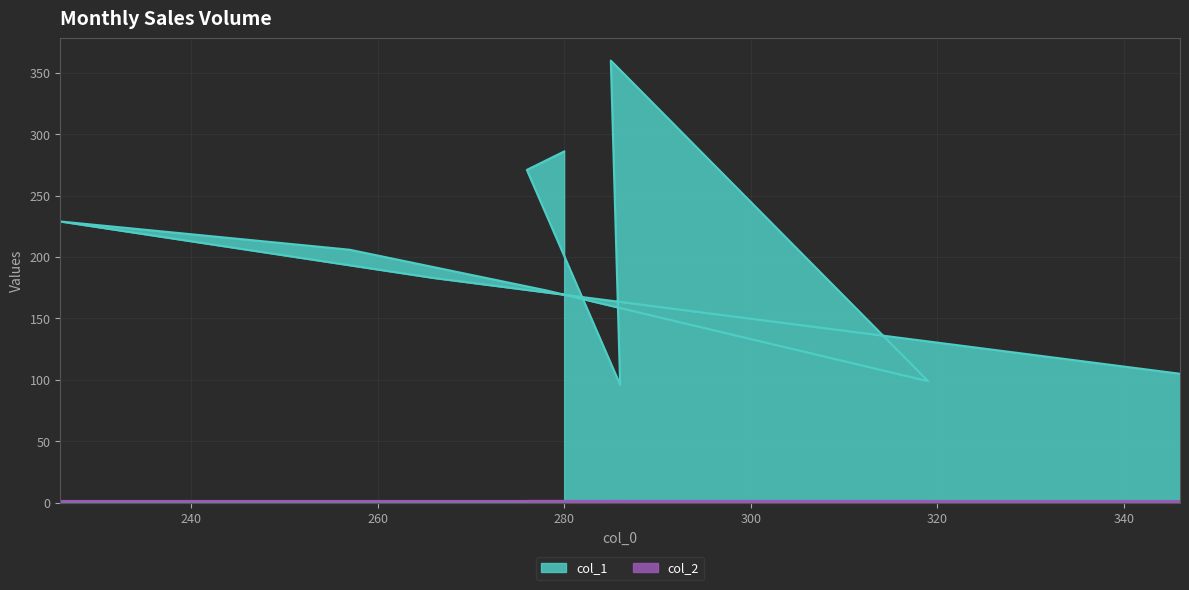

Which series has the widest spread of values?

col_1